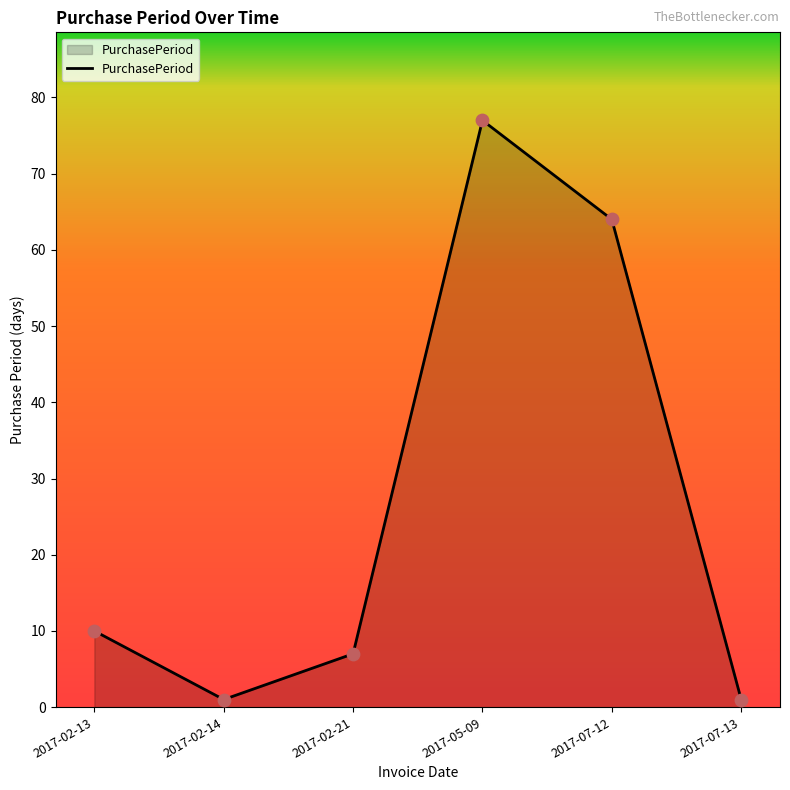

What is the change in value from 2017-02-13 to 2017-02-21?

-3